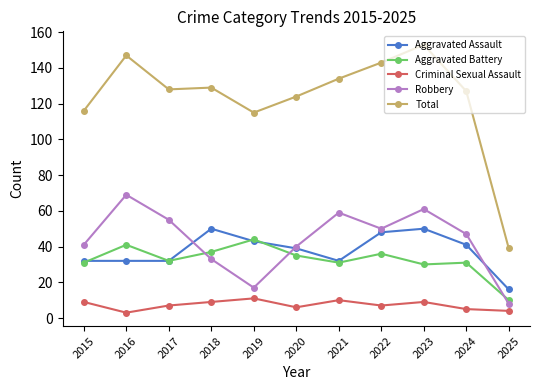

How many lines are shown in the chart?

5